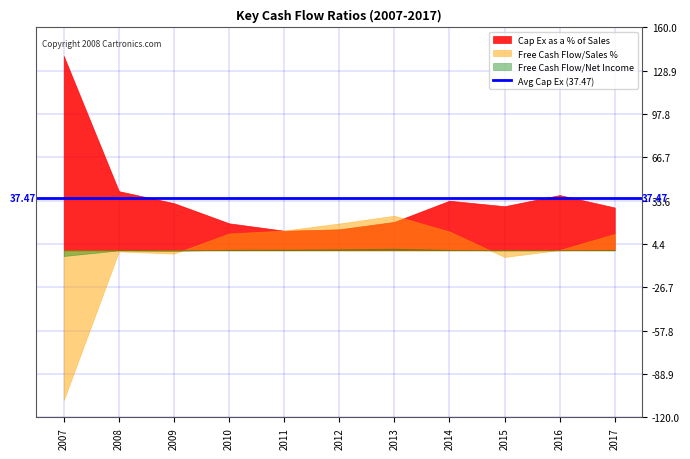

What is the difference between the maximum and minimum values in the Free Cash Flow/Sales % series?

132.3